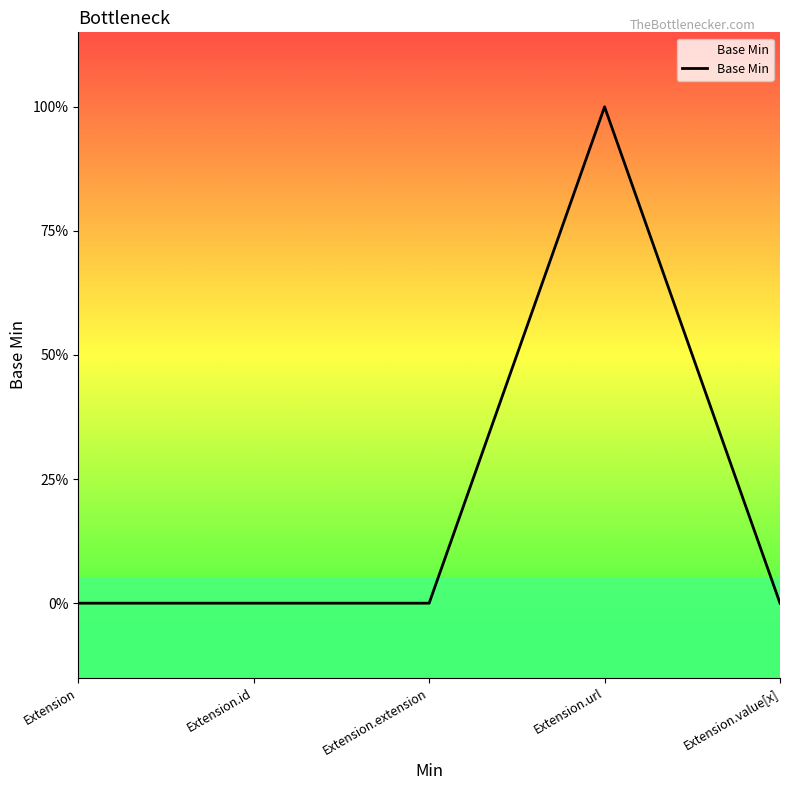

Reading right to left, transcribe all the data shown in this chart.

0	1	0	0	0